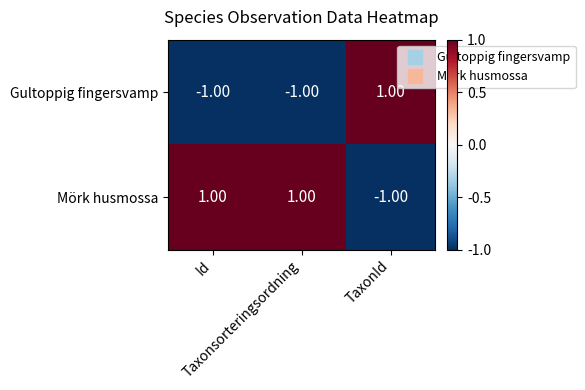

At how many categories does at least one series exceed 0?

3